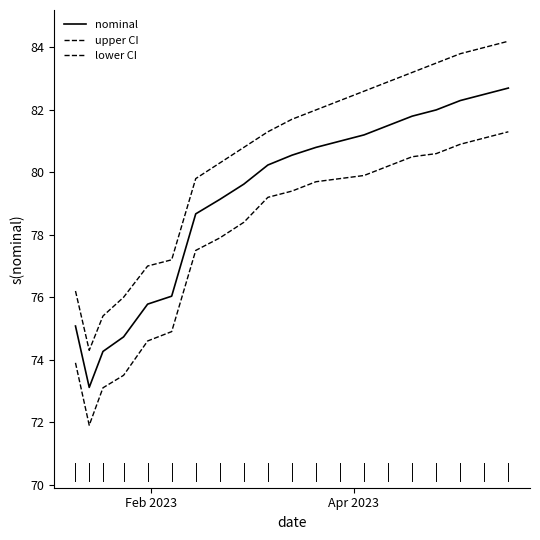

Is this an area chart (filled region under the line)?

No